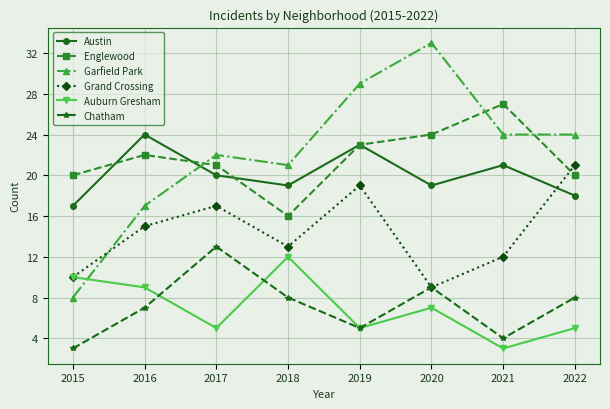

List the series in order of their peak value, highest first.

Garfield Park, Englewood, Austin, Grand Crossing, Chatham, Auburn Gresham